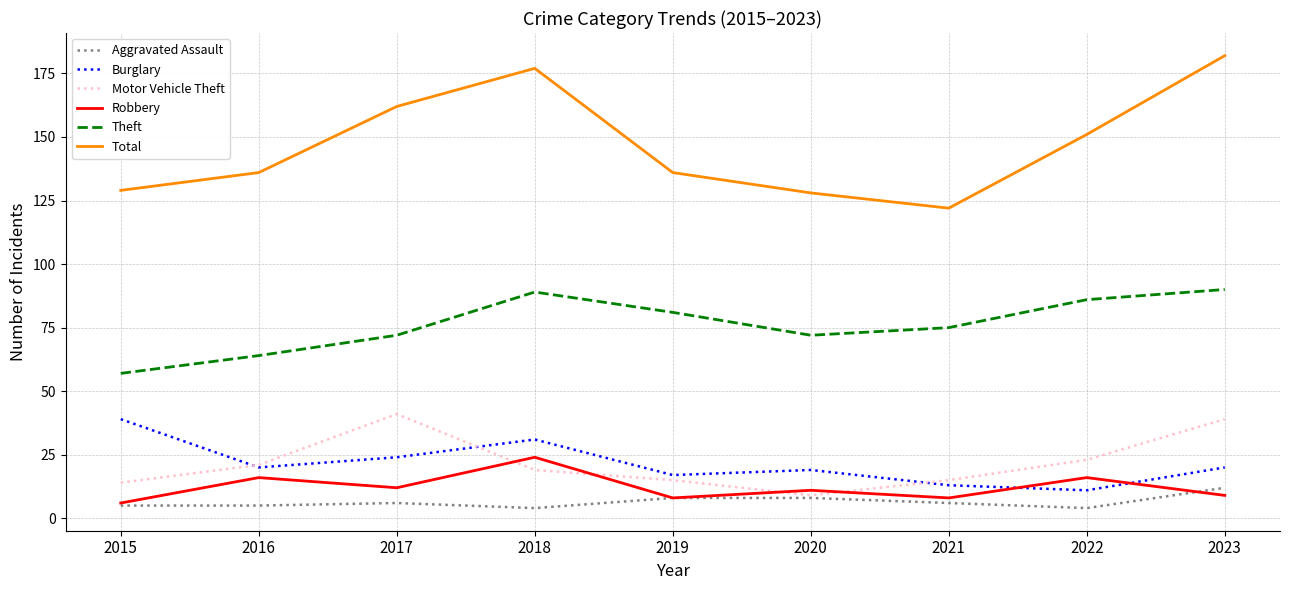

What are all the series names shown in the legend?

Aggravated Assault, Burglary, Motor Vehicle Theft, Robbery, Theft, Total